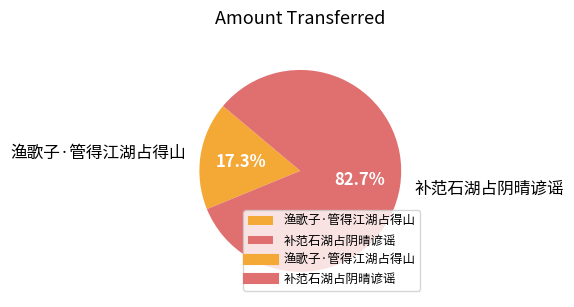

What portion of the pie excludes 补范石湖占阴晴谚谣?

17.3%